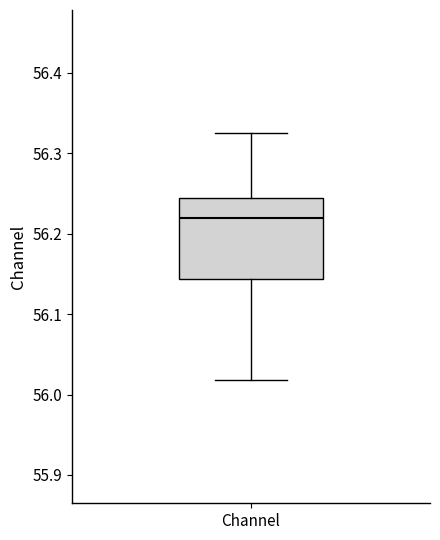

Transcribe this box plot: give where the median line is, the range the box spans, and where the two whiskers end, as read against the y-axis. The values are not printed on the chart, so give them approximately, as read against the axis.

median 56.22, box 56.14 to 56.24, whiskers 56.02 to 56.32